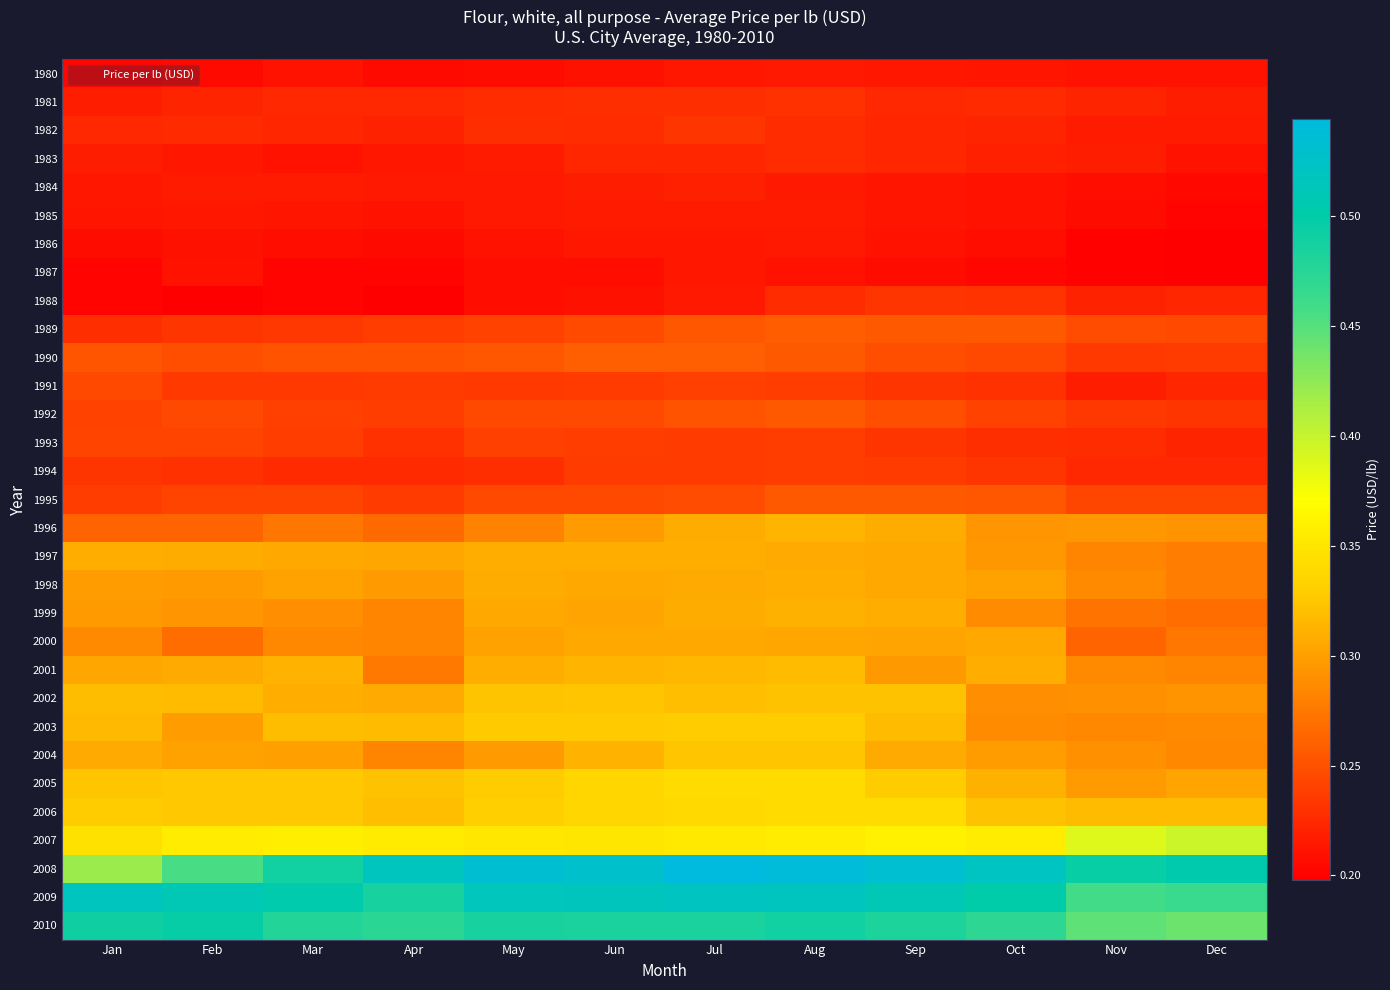

What is the smallest value displayed?

0.2